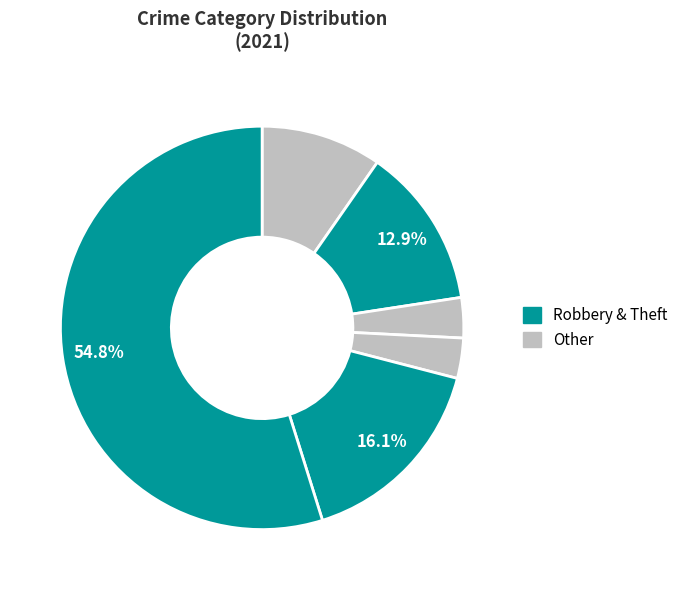

How many slices are in this pie chart?

6